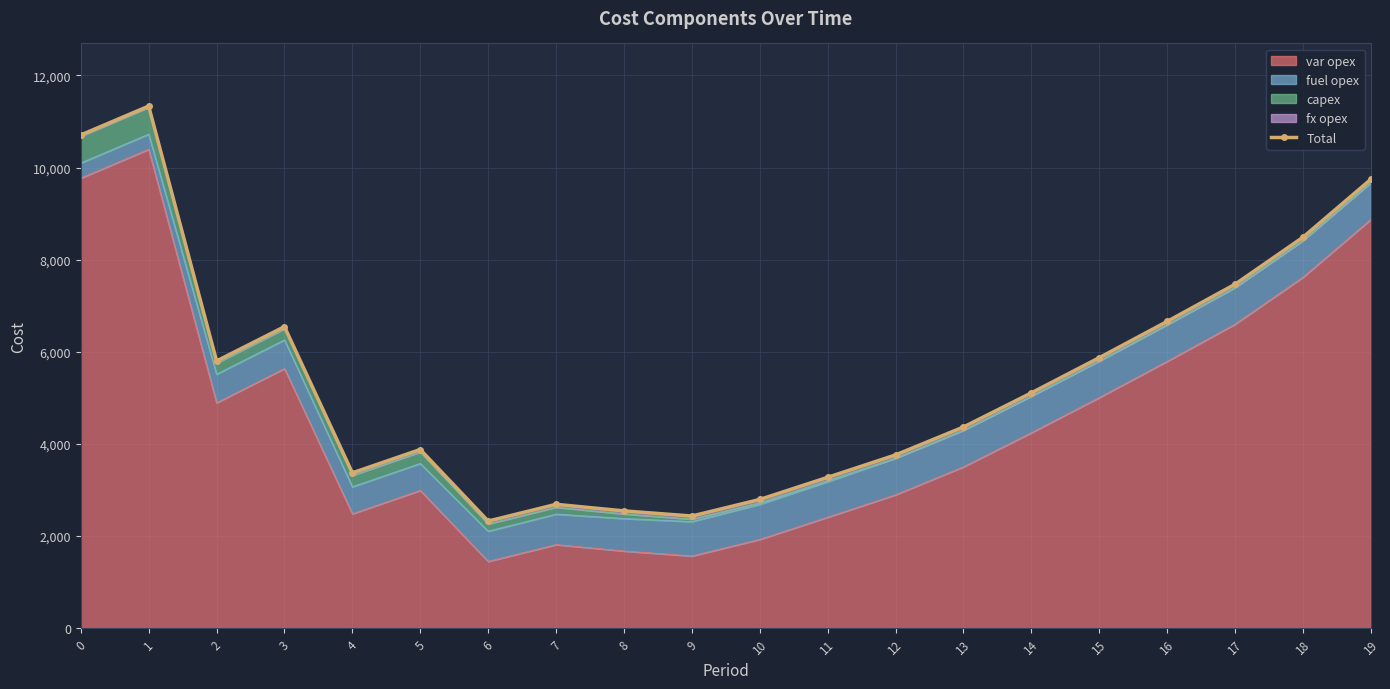

What is the minimum value shown in the chart?

2325